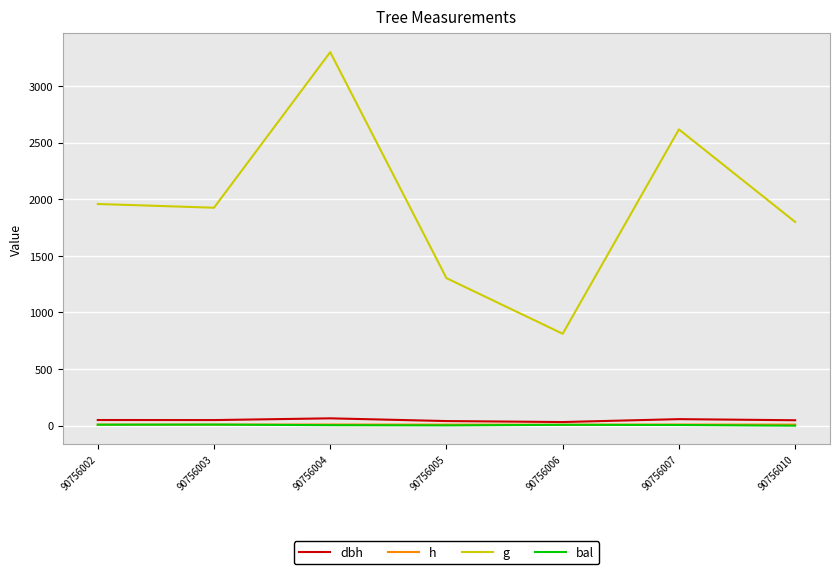

What is the maximum value shown in the chart?

3299.8